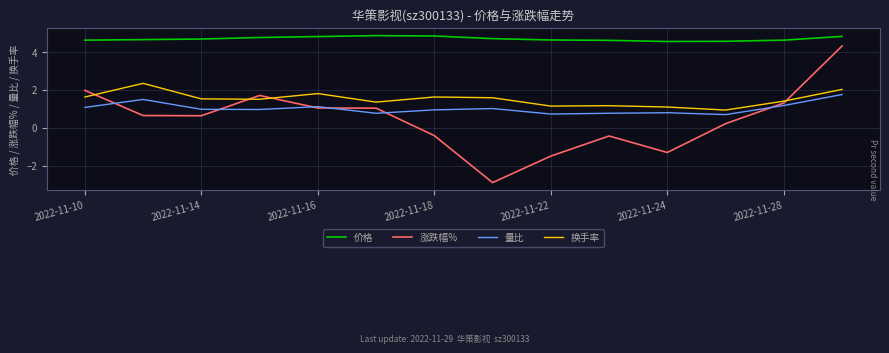

At how many categories does at least one series exceed 3?

14